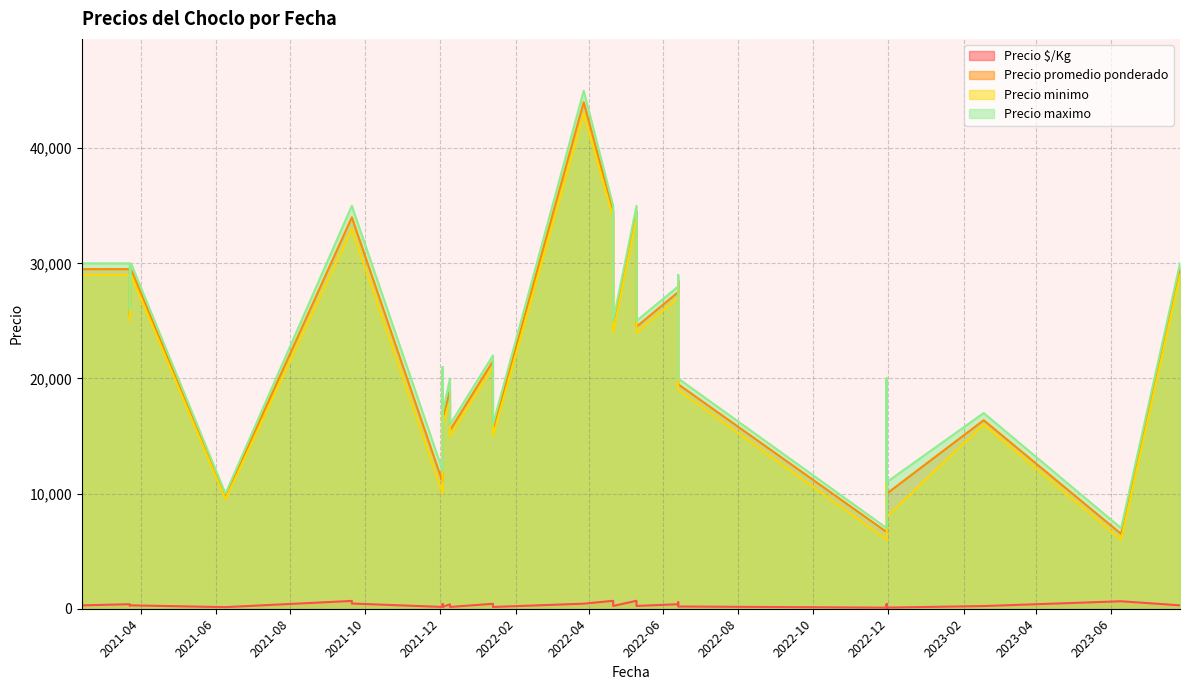

At 2021-03-23, list the series in order from smallest to largest.

Precio $/Kg, Precio minimo, Precio promedio ponderado, Precio maximo